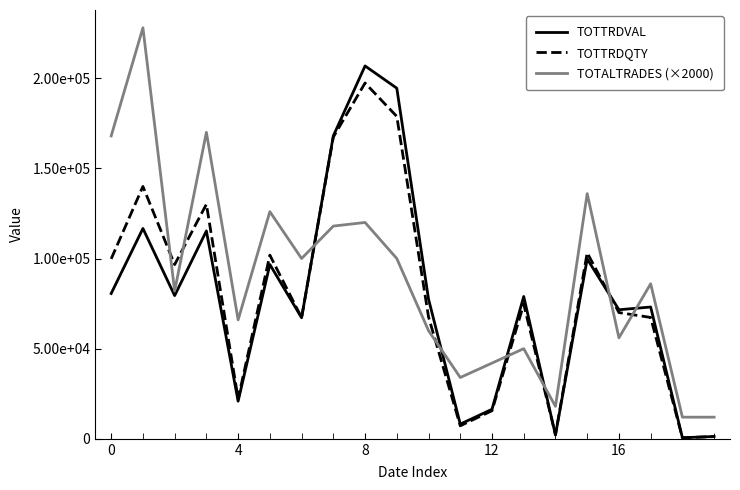

What are all the series names shown in the legend?

TOTTRDVAL, TOTTRDQTY, TOTALTRADES (×2000)